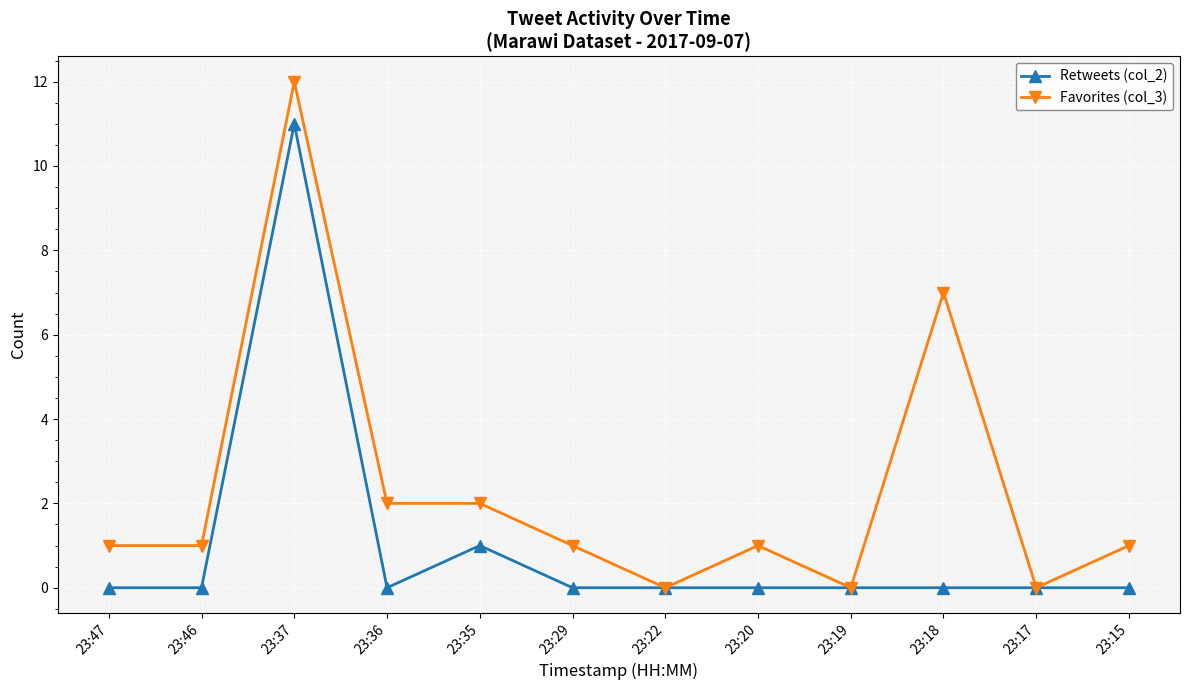

Which category has the highest value across all series?

23:37